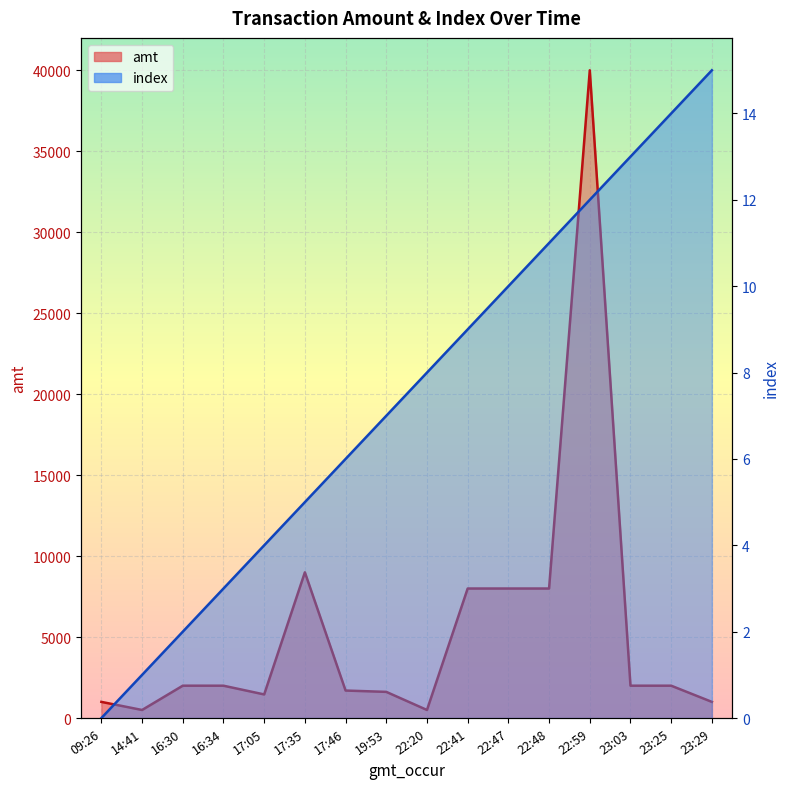

What is the sum of all amt values?

88777